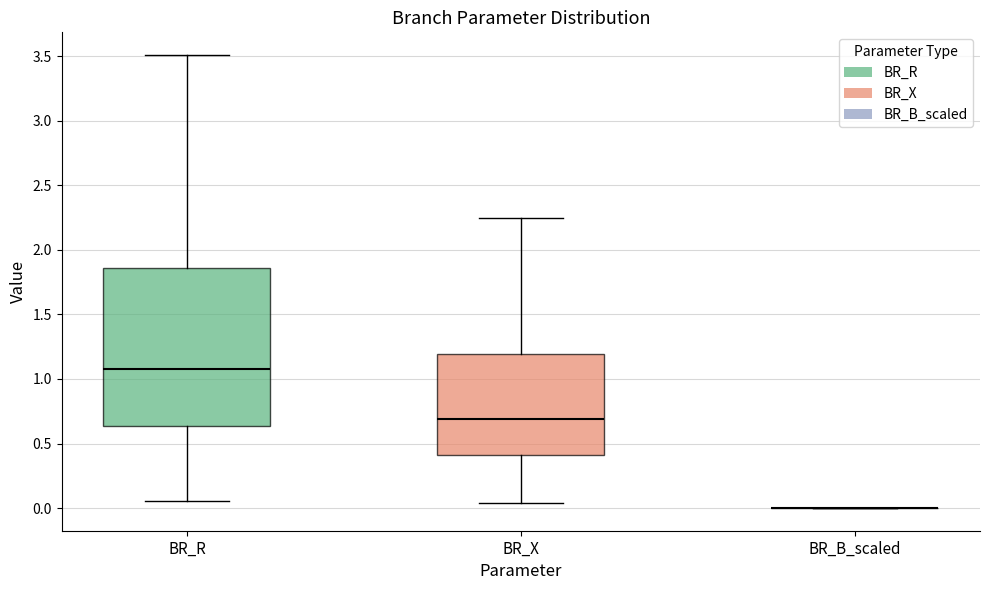

Reading left to right, read every box against the y-axis: the position of its median line, the range the box covers, and the ends of its whiskers. The values are not printed on the chart, so give them approximately, as read against the axis.

BR_R: median 1.10, box 0.65 to 1.85, whiskers 0.05 to 3.50
BR_X: median 0.70, box 0.40 to 1.20, whiskers 0.05 to 2.25
BR_B_scaled: box collapsed to a line at 0.00, whiskers 0.00 to 0.00